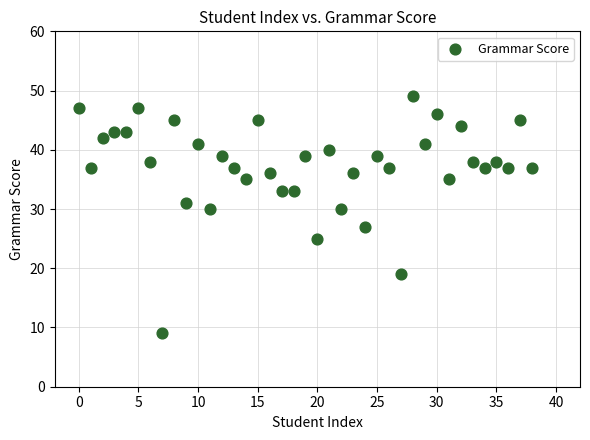

What is the range of Y values (max minus min)?

40